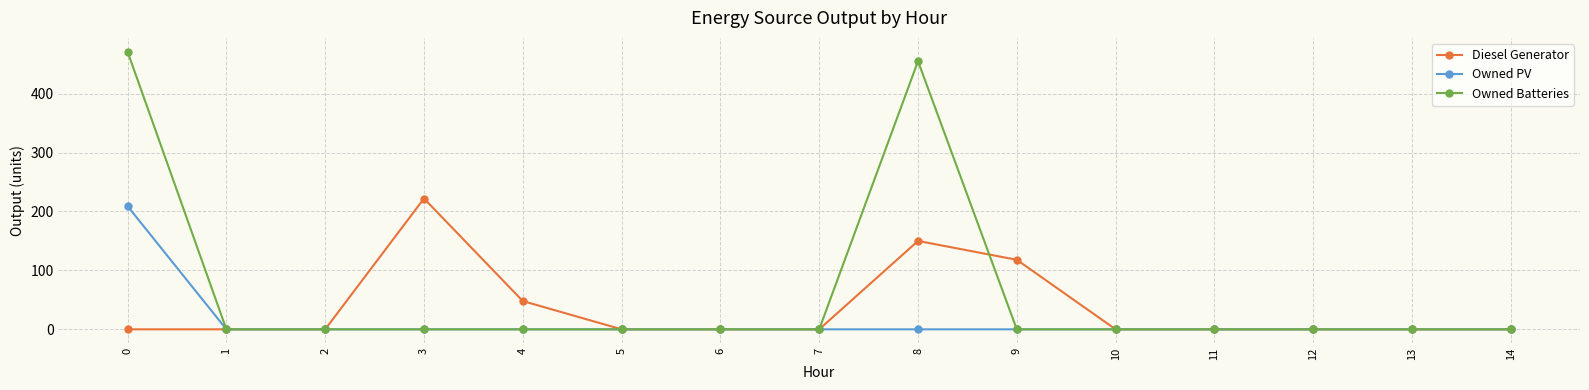

The value of Owned Batteries at 11 is 0. True or false?

True